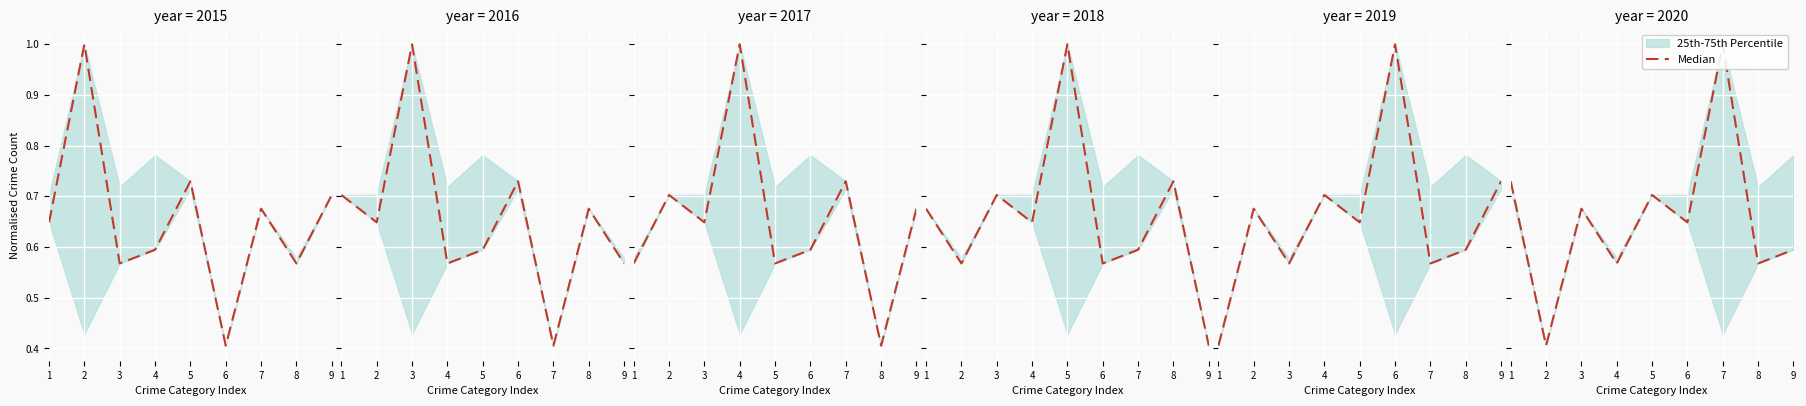

The value at 9 is 0.6. True or false?

True